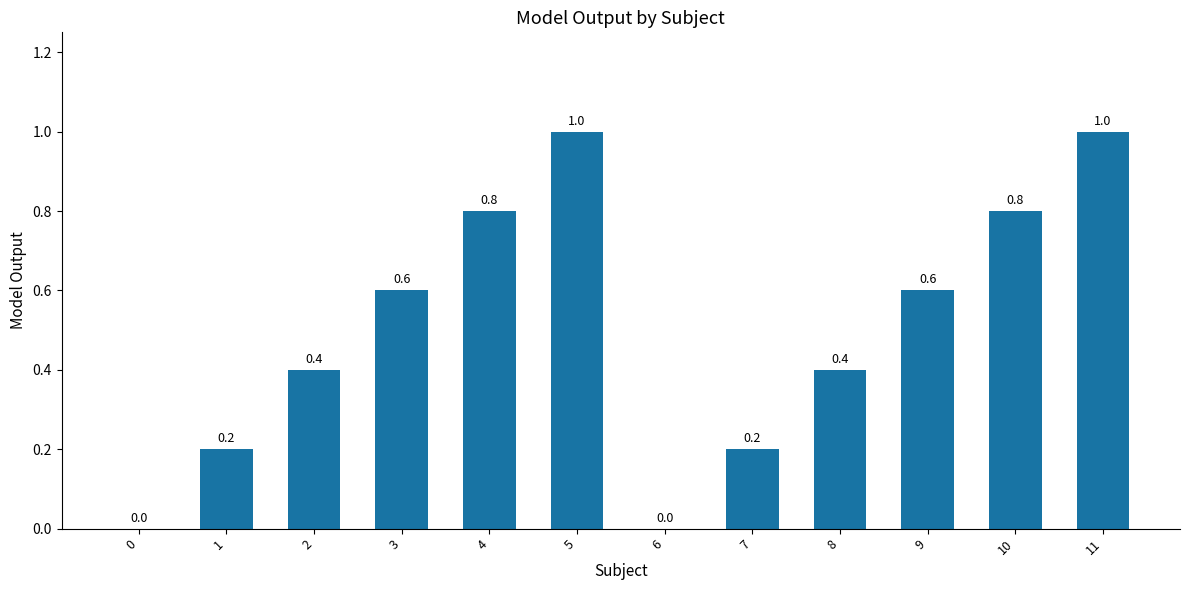

What is the change in value from 4 to 7?

-0.6